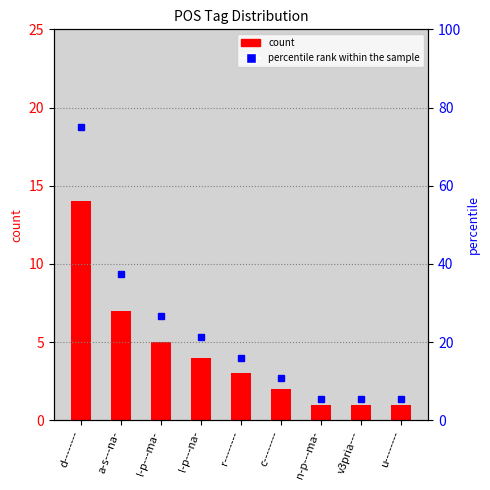

Which category has the lowest value across all series?

n-p---ma-